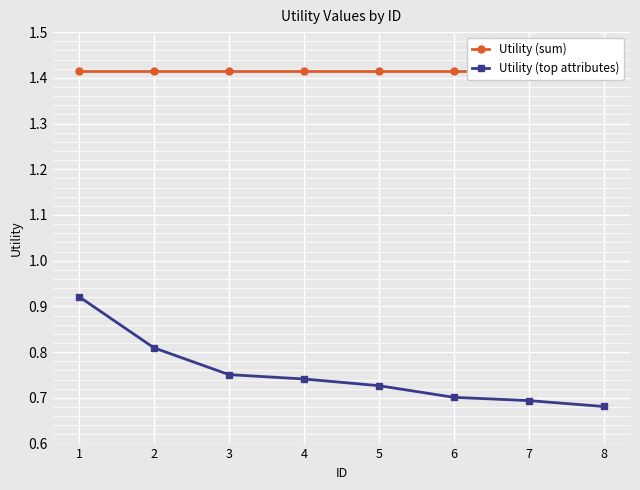

Rank the series by their average value, from lowest to highest.

Utility (top attributes), Utility (sum)